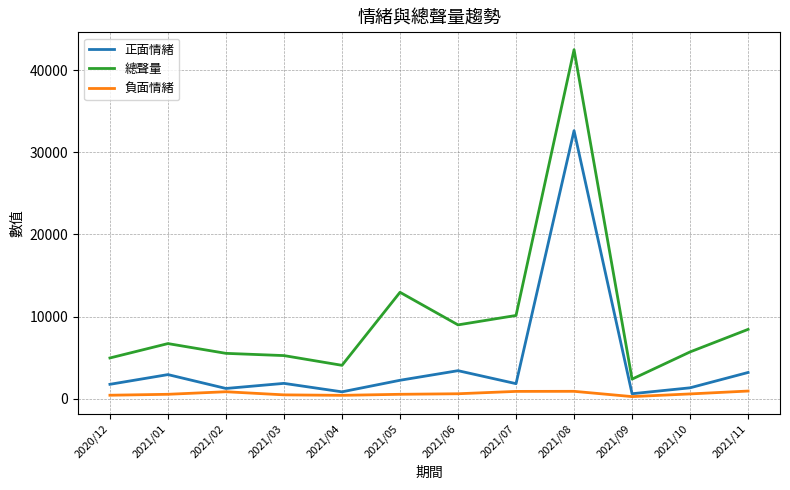

At 2021/08, list the series in order from largest to smallest.

總聲量, 正面情緒, 負面情緒